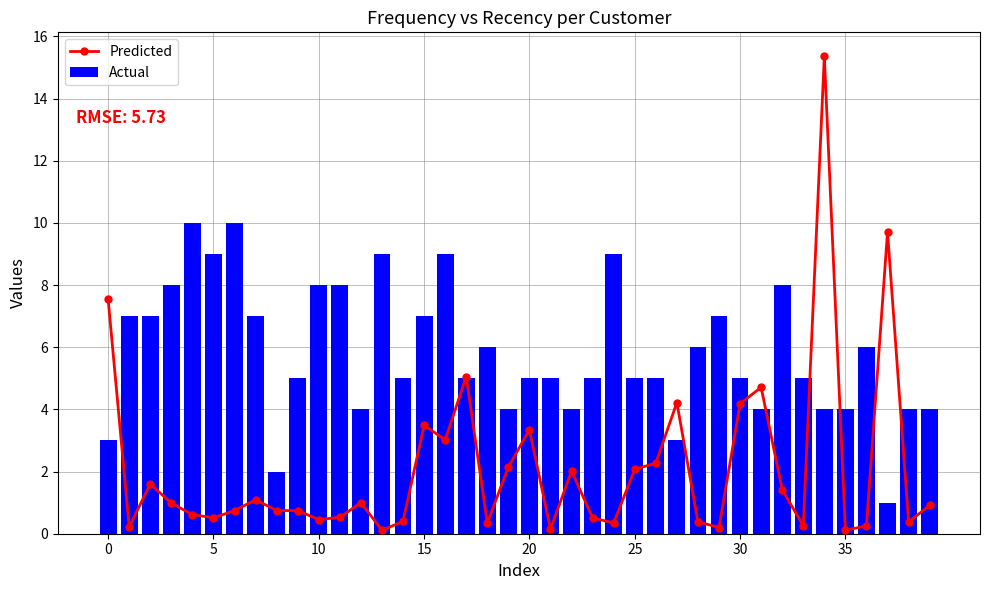

What is the total value across all series at 27?

7.2